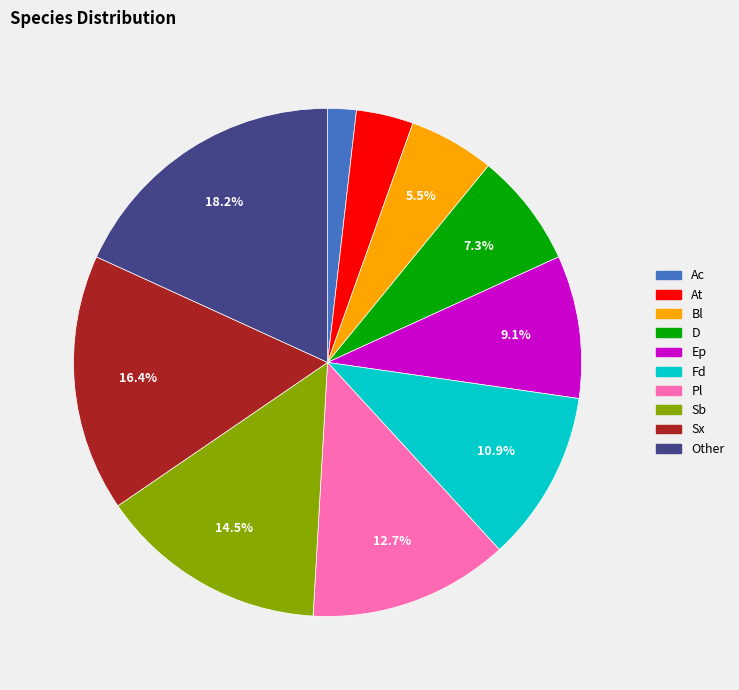

Approximately how many times larger is the value at D compared to Pl?

0.6